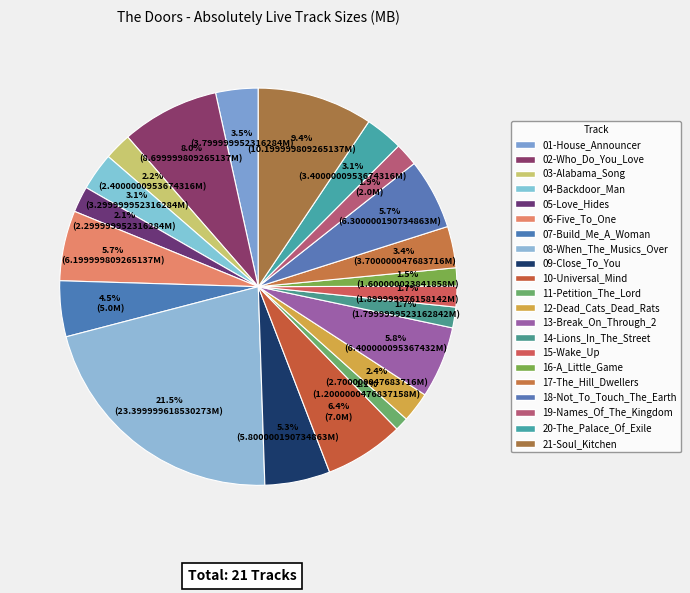

Is it true that 18-Not_To_Touch_The_Earth is 16% of the pie?

False